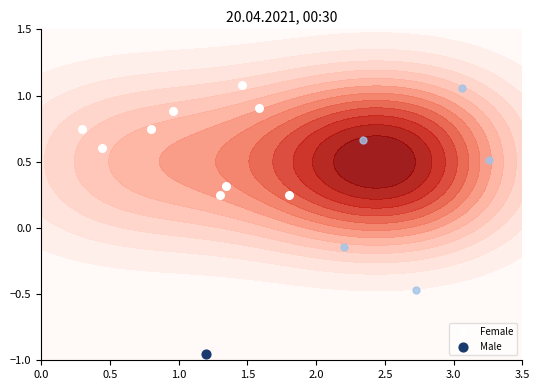

The value at 8 is 1.0. True or false?

False